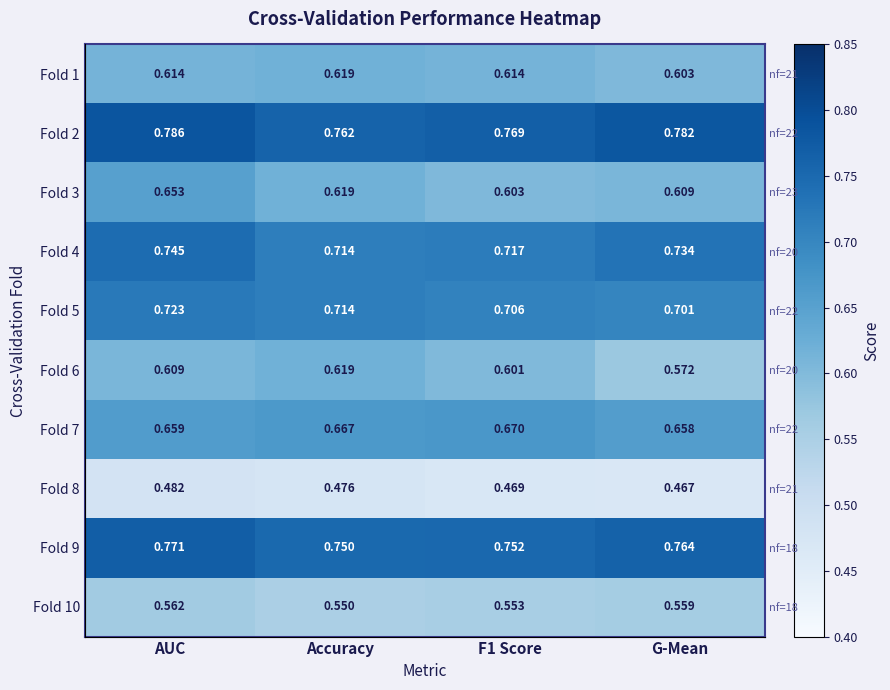

Which label corresponds to the largest value in the chart?

AUC